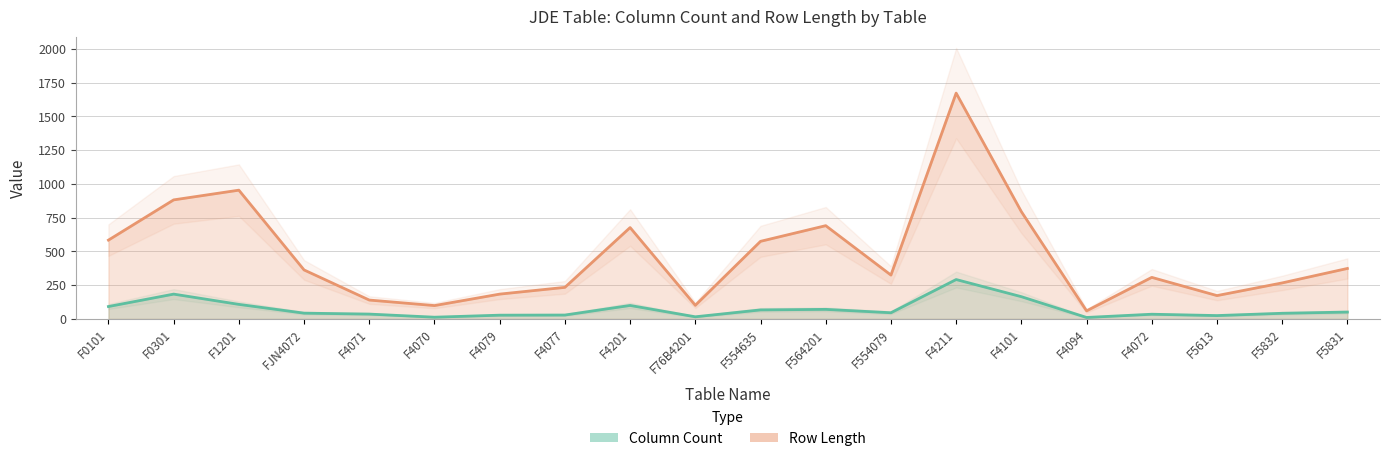

Which series changed the most between F1201 and F4071?

Row Length